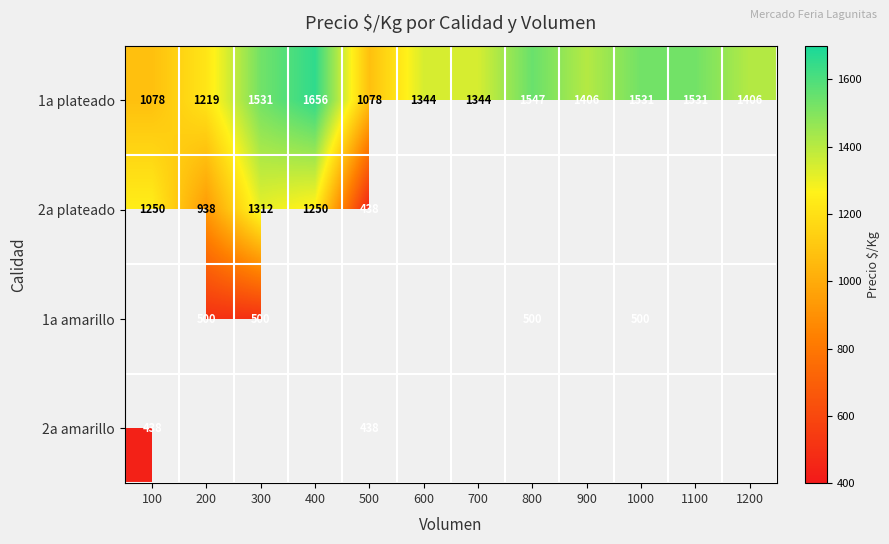

What value does the 1a plateado series have at 1100, to the nearest 10?

1530